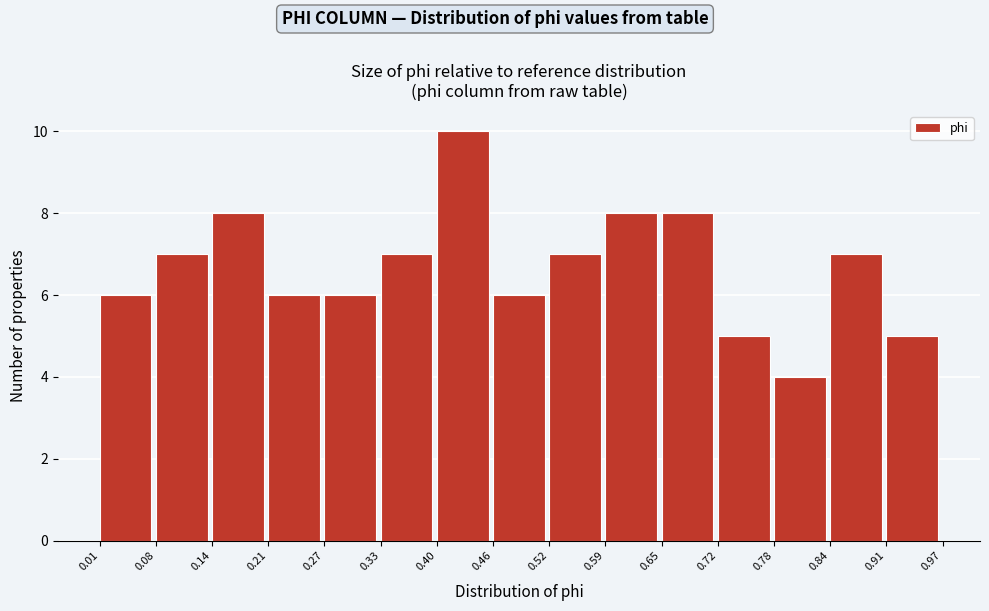

Over which range of the x-axis is the bar tallest?

0.40 to 0.46